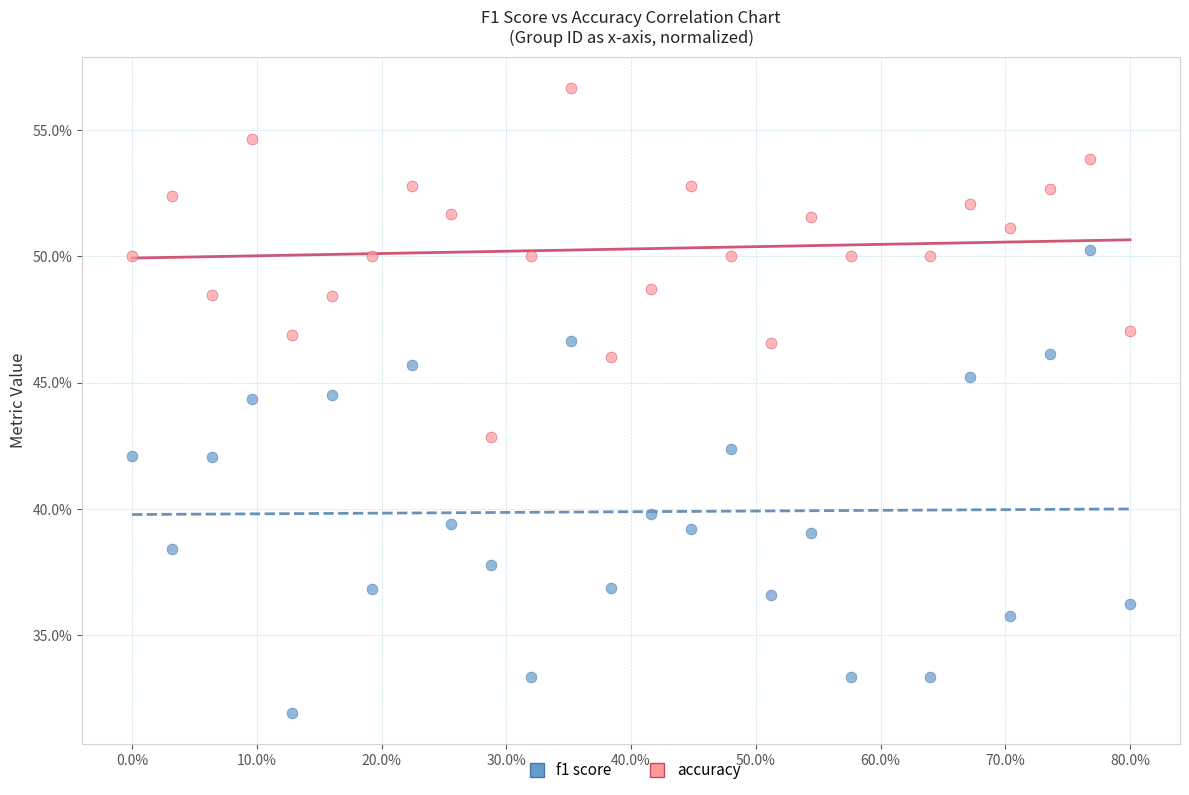

What are all the series names shown in the legend?

f1 score, accuracy